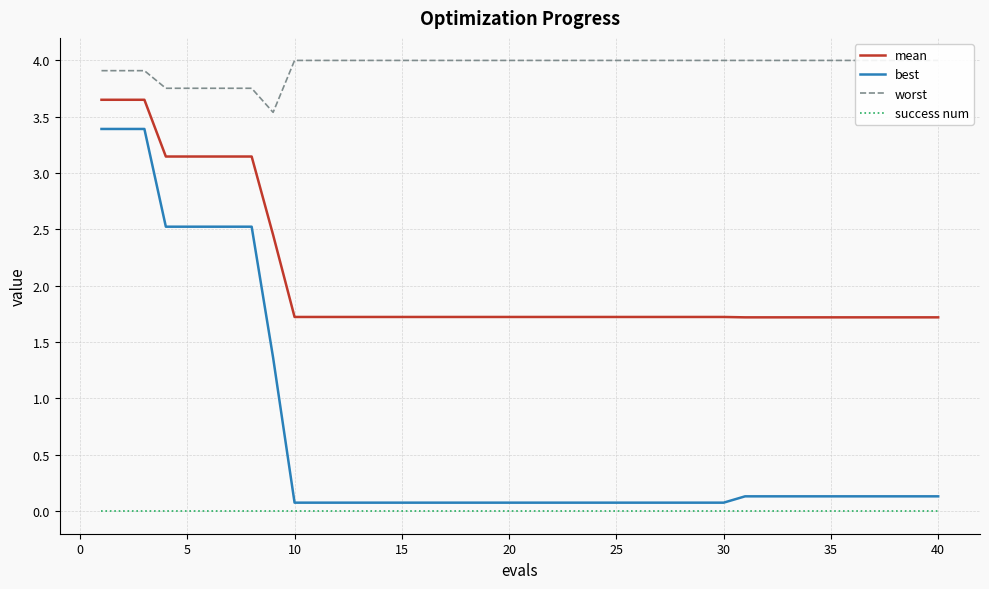

True or false: mean and success num intersect in this chart.

False